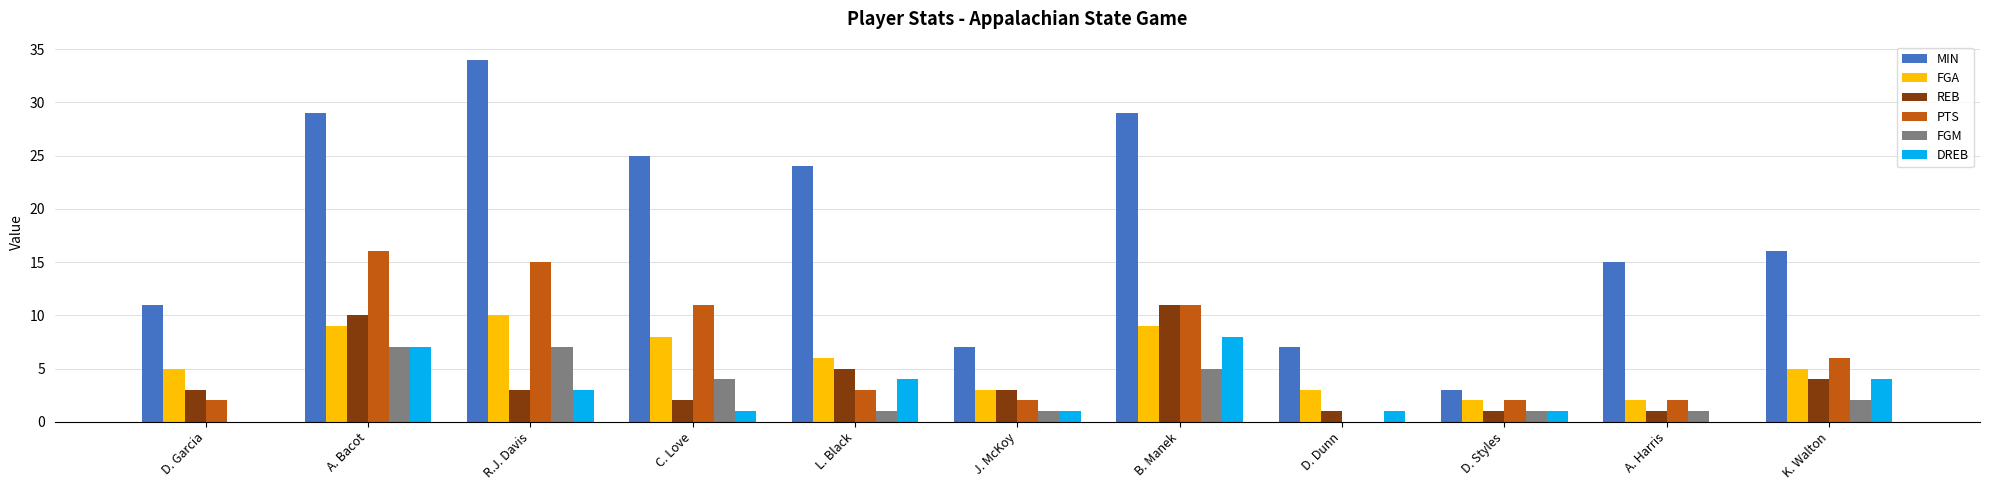

Reading right to left, list all the values displayed in this chart.

MIN: K. Walton=16	A. Harris=15	D. Styles=3	D. Dunn=7	B. Manek=29	J. McKoy=7	L. Black=24	C. Love=25	R.J. Davis=34	A. Bacot=29	D. Garcia=11
FGA: K. Walton=5	A. Harris=2	D. Styles=2	D. Dunn=3	B. Manek=9	J. McKoy=3	L. Black=6	C. Love=8	R.J. Davis=10	A. Bacot=9	D. Garcia=5
REB: K. Walton=4	A. Harris=1	D. Styles=1	D. Dunn=1	B. Manek=11	J. McKoy=3	L. Black=5	C. Love=2	R.J. Davis=3	A. Bacot=10	D. Garcia=3
PTS: K. Walton=6	A. Harris=2	D. Styles=2	D. Dunn=0	B. Manek=11	J. McKoy=2	L. Black=3	C. Love=11	R.J. Davis=15	A. Bacot=16	D. Garcia=2
FGM: K. Walton=2	A. Harris=1	D. Styles=1	D. Dunn=0	B. Manek=5	J. McKoy=1	L. Black=1	C. Love=4	R.J. Davis=7	A. Bacot=7	D. Garcia=0
DREB: K. Walton=4	A. Harris=0	D. Styles=1	D. Dunn=1	B. Manek=8	J. McKoy=1	L. Black=4	C. Love=1	R.J. Davis=3	A. Bacot=7	D. Garcia=0